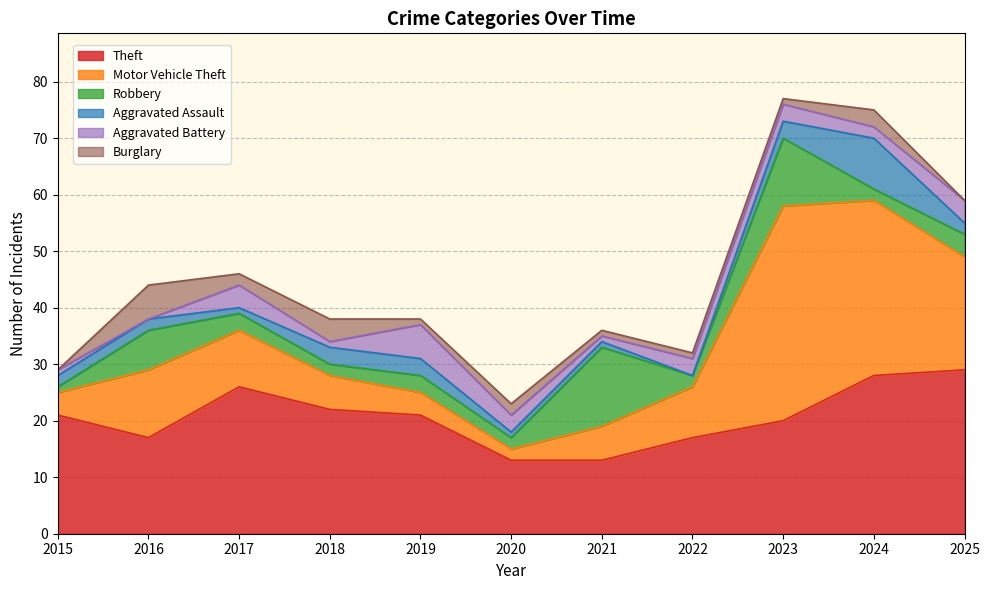

How many interior local valleys does the Theft series have?

1